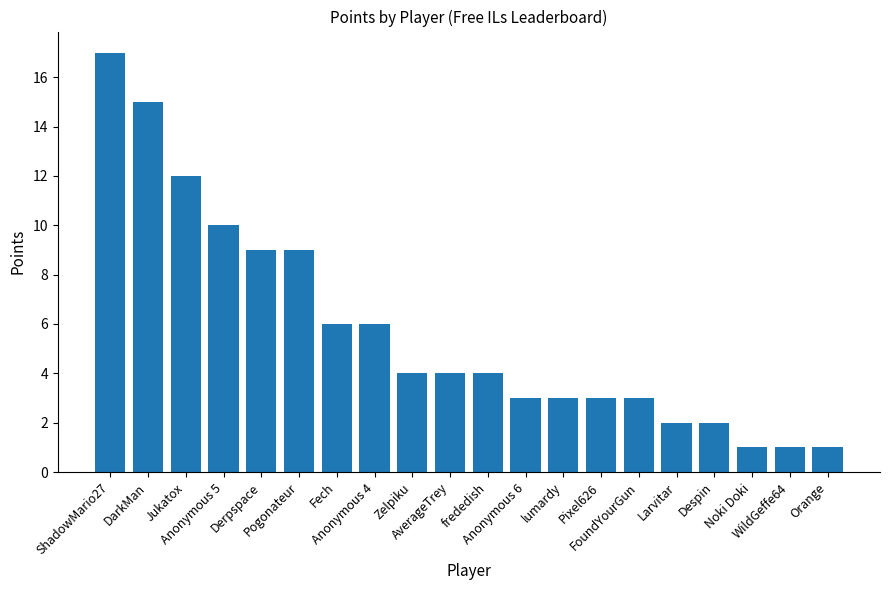

True or false: the data shows 10 at Anonymous 4.

False